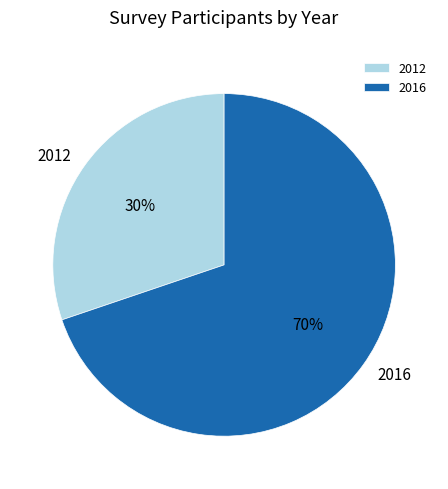

To the nearest percent, what portion does 2012 represent?

30%